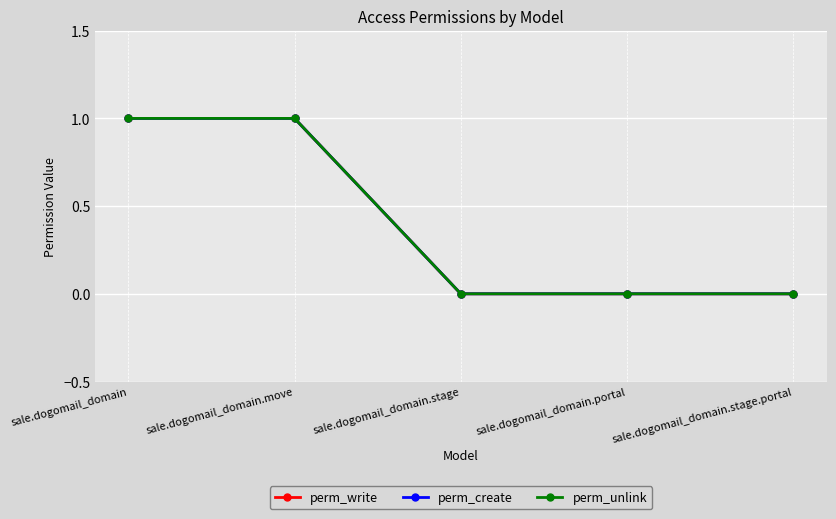

Reading right to left, transcribe all the data shown in this chart.

perm_write: sale.dogomail_domain.stage.portal=0	sale.dogomail_domain.portal=0	sale.dogomail_domain.stage=0	sale.dogomail_domain.move=1	sale.dogomail_domain=1
perm_create: sale.dogomail_domain.stage.portal=0	sale.dogomail_domain.portal=0	sale.dogomail_domain.stage=0	sale.dogomail_domain.move=1	sale.dogomail_domain=1
perm_unlink: sale.dogomail_domain.stage.portal=0	sale.dogomail_domain.portal=0	sale.dogomail_domain.stage=0	sale.dogomail_domain.move=1	sale.dogomail_domain=1